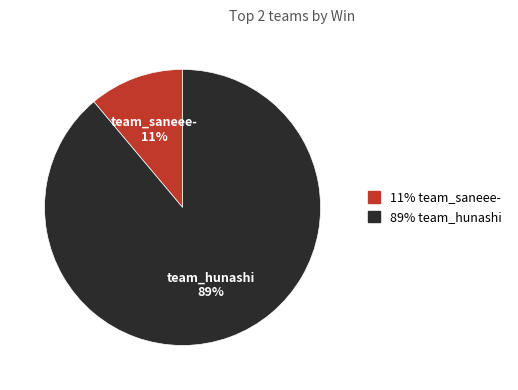

To the nearest percent, what is the average slice percentage?

50%